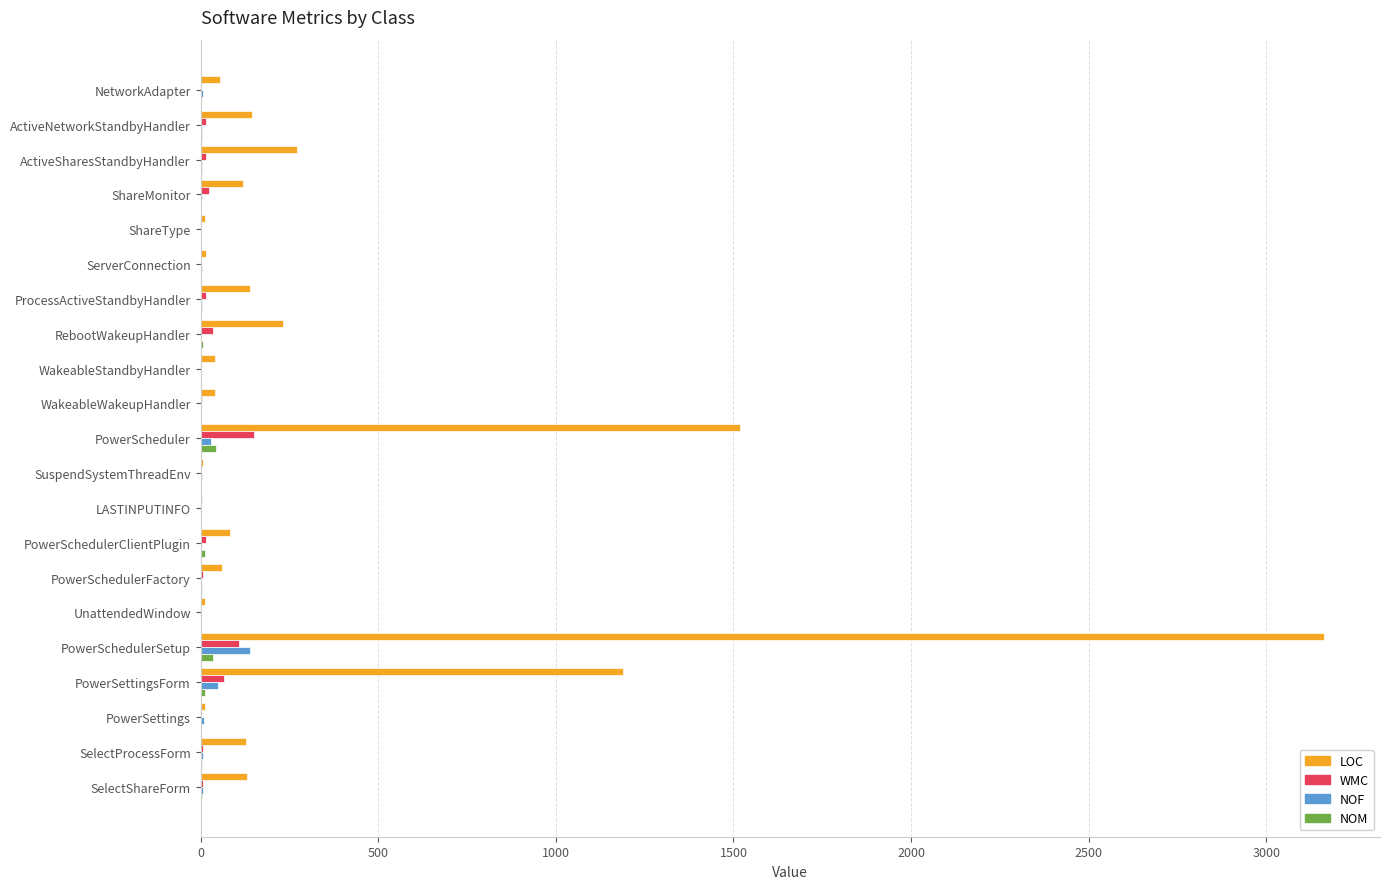

Which series changed the most between ShareType and PowerScheduler?

LOC